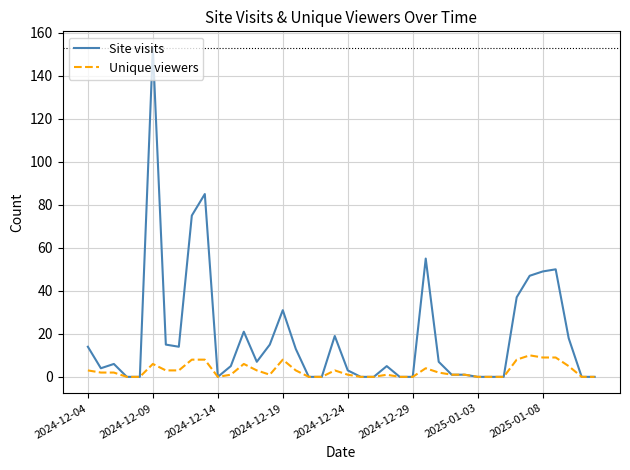

Which series has the largest total across all categories?

Site visits